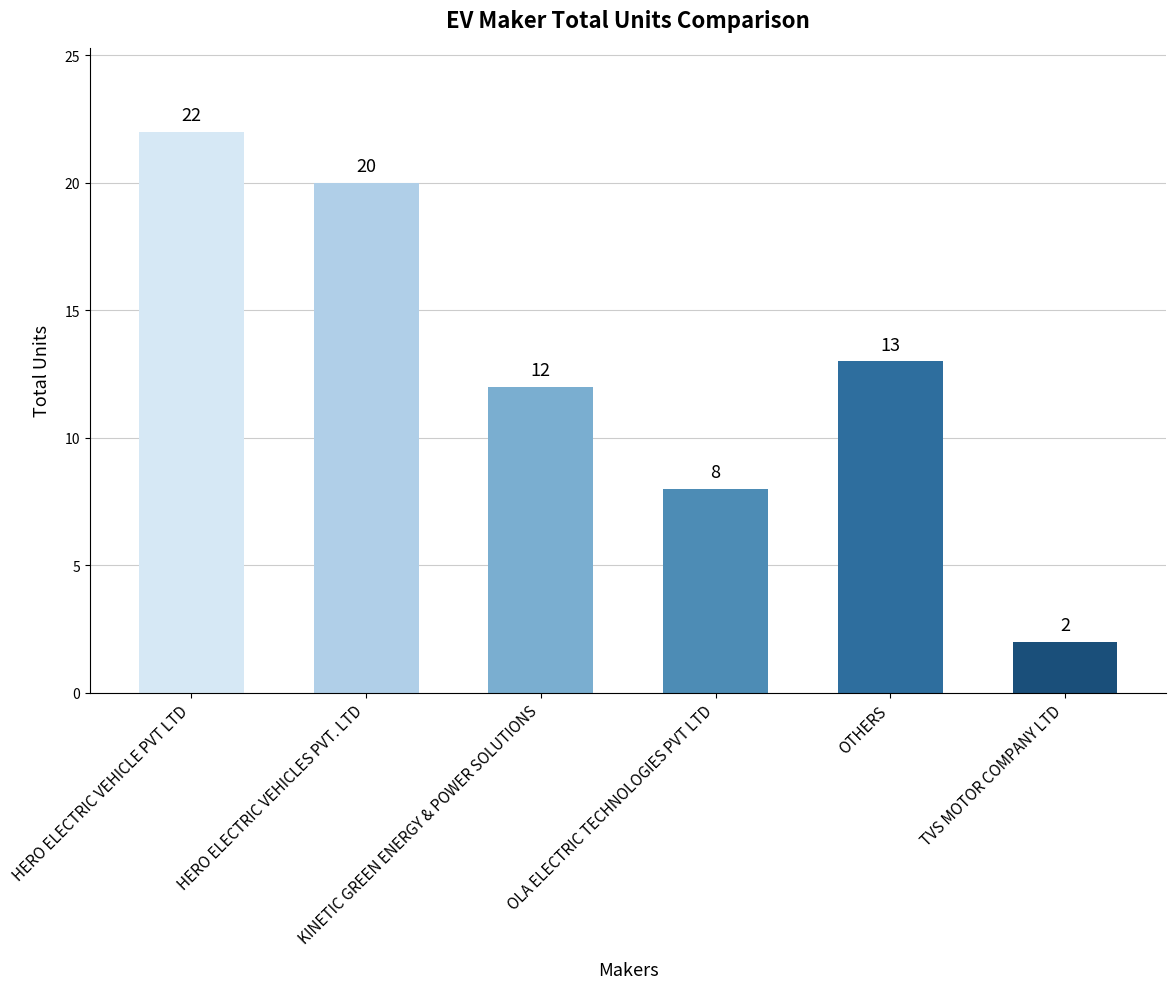

Reading left to right, transcribe all the data shown in this chart.

HERO ELECTRIC VEHICLE PVT LTD=22	HERO ELECTRIC VEHICLES PVT. LTD=20	KINETIC GREEN ENERGY & POWER SOLUTIONS=12	OLA ELECTRIC TECHNOLOGIES PVT LTD=8	OTHERS=13	TVS MOTOR COMPANY LTD=2